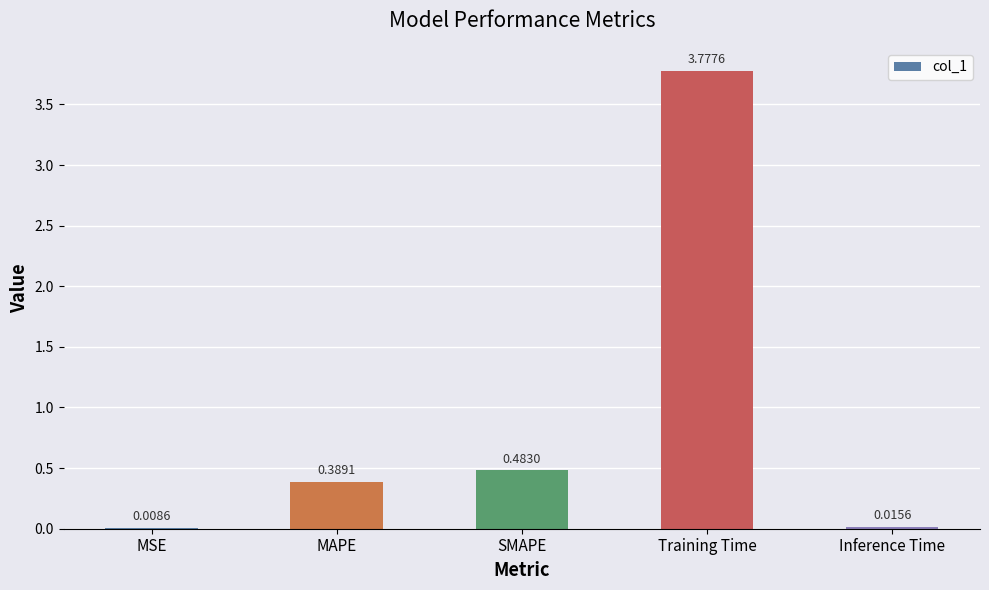

Are the bars horizontal?

No